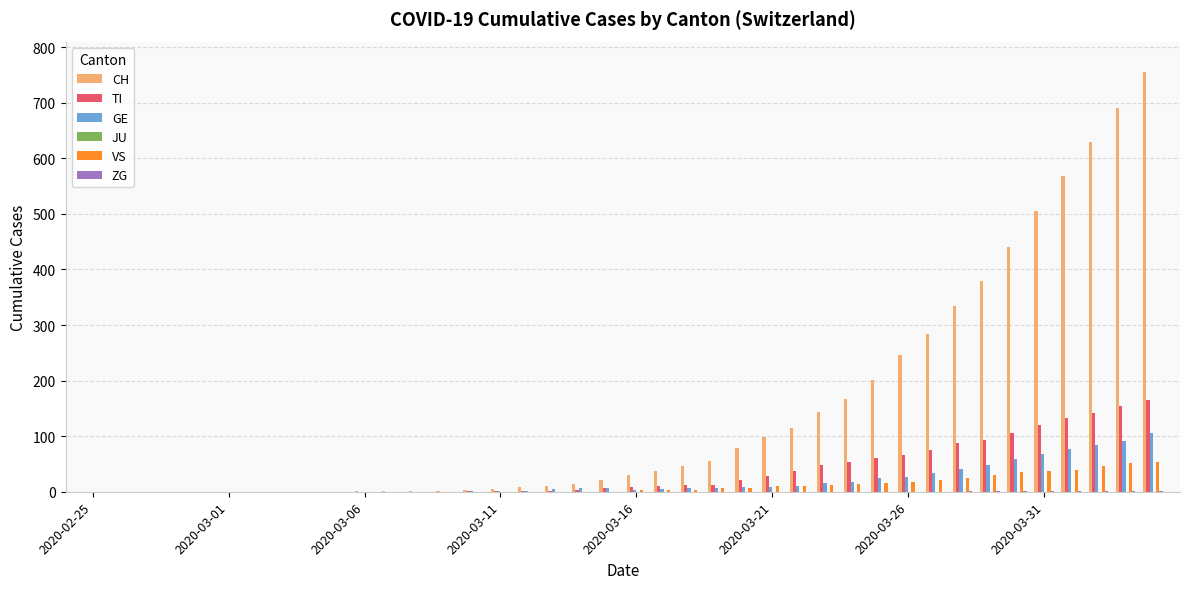

Which series has the largest total across all categories?

CH